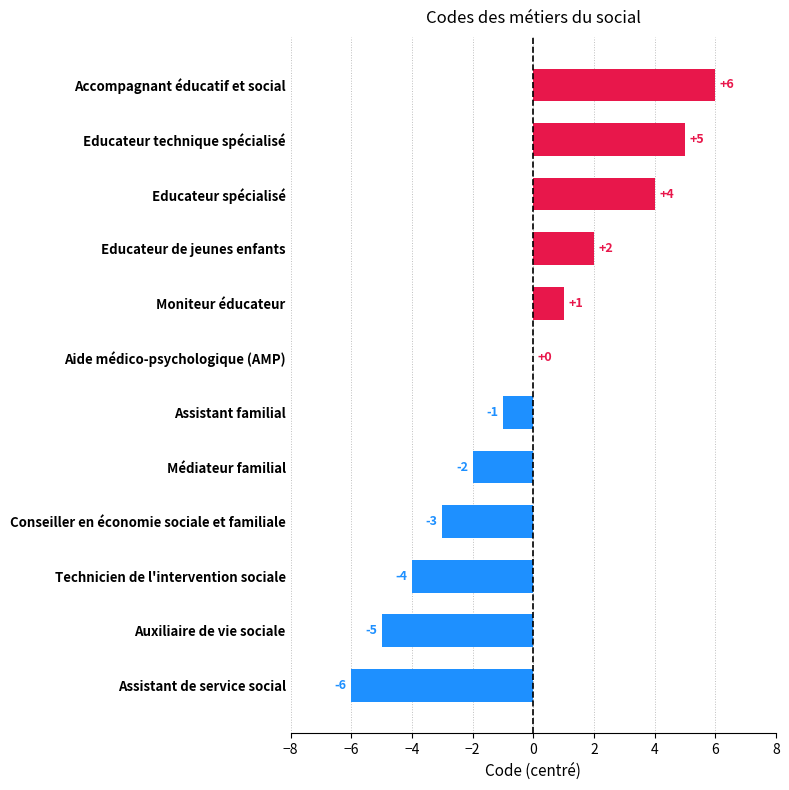

Reading top to bottom, extract all data points from this chart.

Accompagnant éducatif et social=6	Educateur technique spécialisé=5	Educateur spécialisé=4	Educateur de jeunes enfants=2	Moniteur éducateur=1	Aide médico-psychologique (AMP)=0	Assistant familial=-1	Médiateur familial=-2	Conseiller en économie sociale et familiale=-3	Technicien de l'intervention sociale=-4	Auxiliaire de vie sociale=-5	Assistant de service social=-6